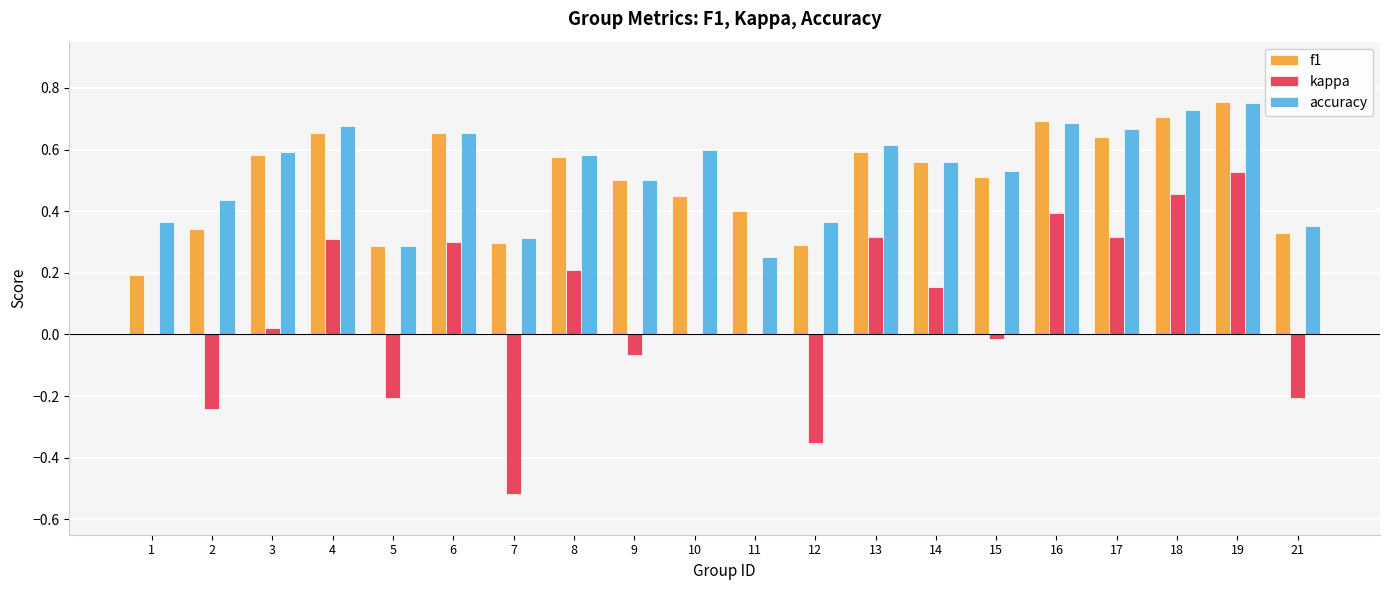

Between 6 and 21, which series saw the biggest shift?

kappa